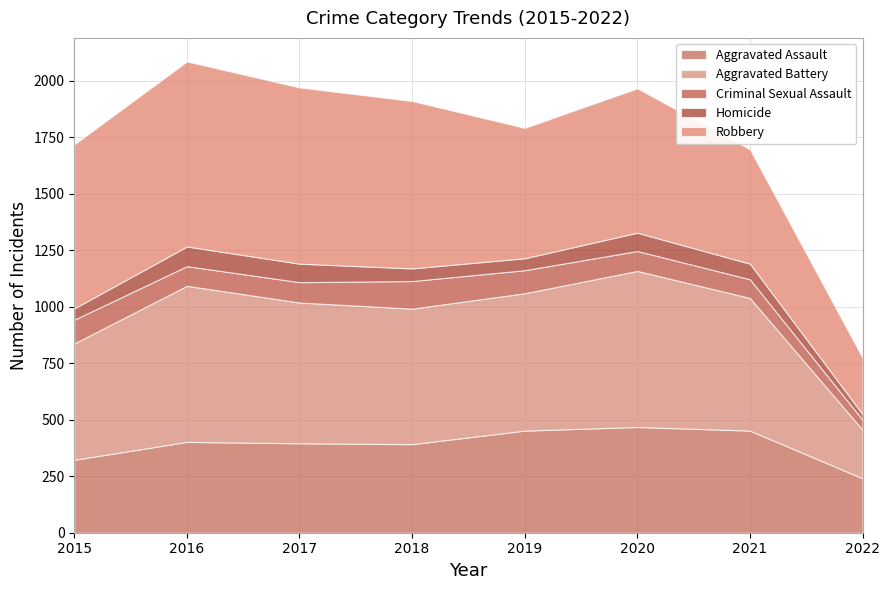

Does the chart have visible grid lines?

Yes